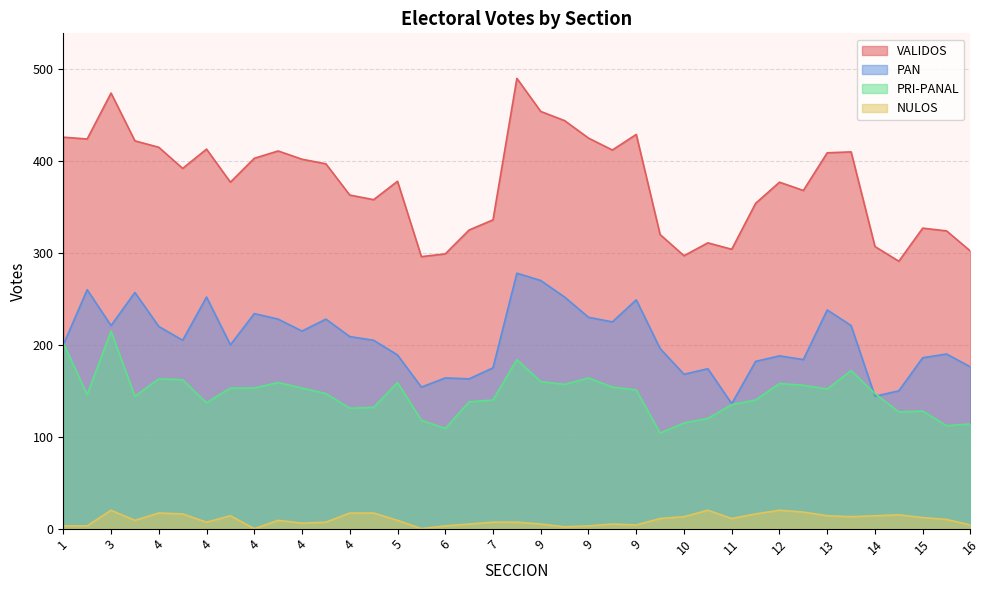

Reading right to left, list all the values displayed in this chart.

VALIDOS: 302	324	327	291	307	410	409	368	377	354	304	311	297	320	429	412	425	444	454	490	336	325	299	296	378	358	363	397	402	411	403	377	413	392	415	422	474	424	426
PAN: 176	190	186	150	144	221	238	184	188	182	136	174	168	196	249	225	230	252	270	278	175	163	164	154	189	205	209	228	215	228	234	200	252	205	220	257	221	260	200
PRI-PANAL: 114	112	128	127	147	172	152	156	158	140	135	120	115	104	151	154	164	157	160	184	140	138	109	118	159	132	131	147	153	159	153	153	137	162	163	144	215	146	202
NULOS: 4	10	12	15	14	13	14	18	20	16	11	20	13	11	4	5	3	2	5	7	7	5	3	0	9	17	17	7	6	9	0	14	7	16	17	9	20	3	3